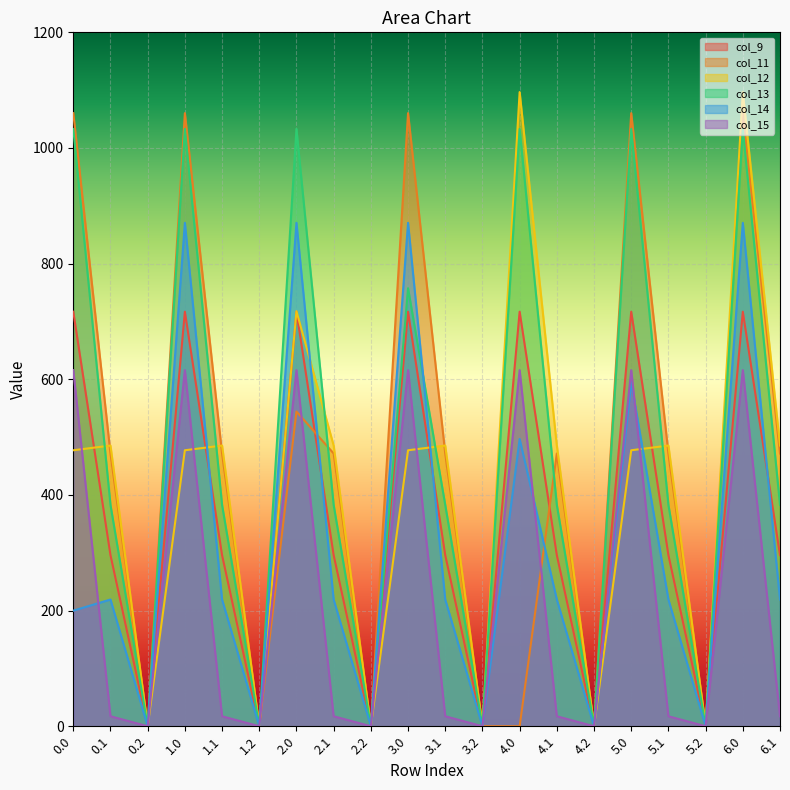

True or false: col_13 has a value of 611.5 at 1.1.

False